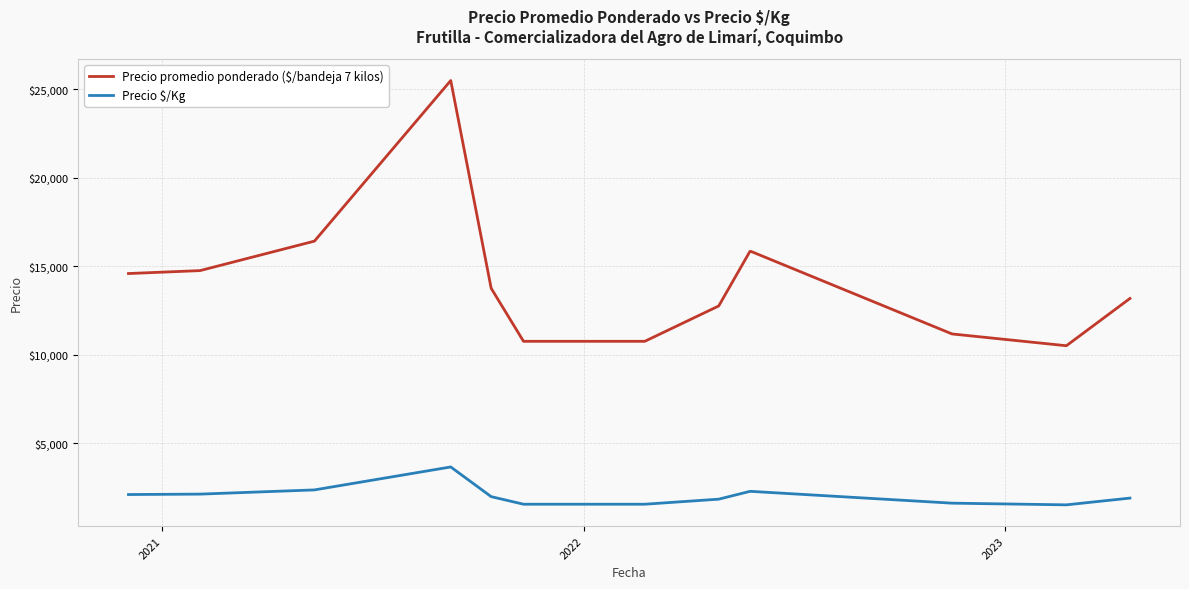

Which series has the largest total across all categories?

Precio promedio ponderado ($/bandeja 7 kilos)